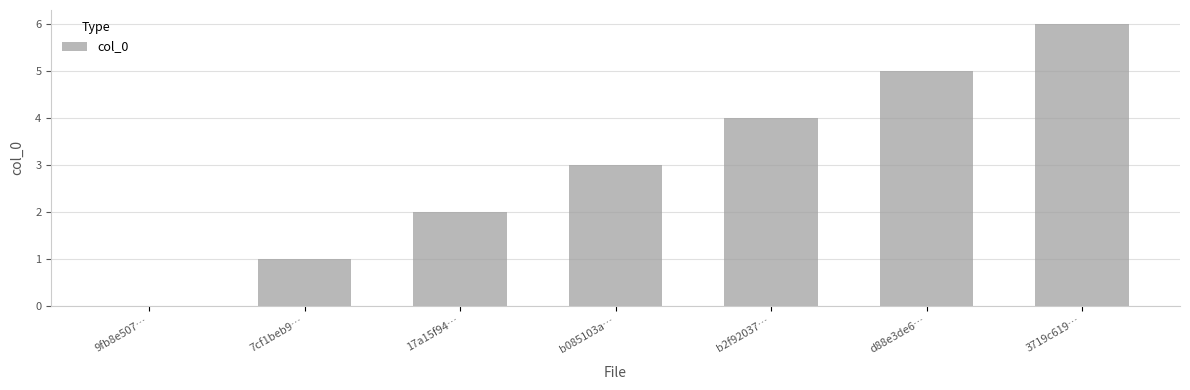

True or false: the data shows 2 at 17a15f94….

True